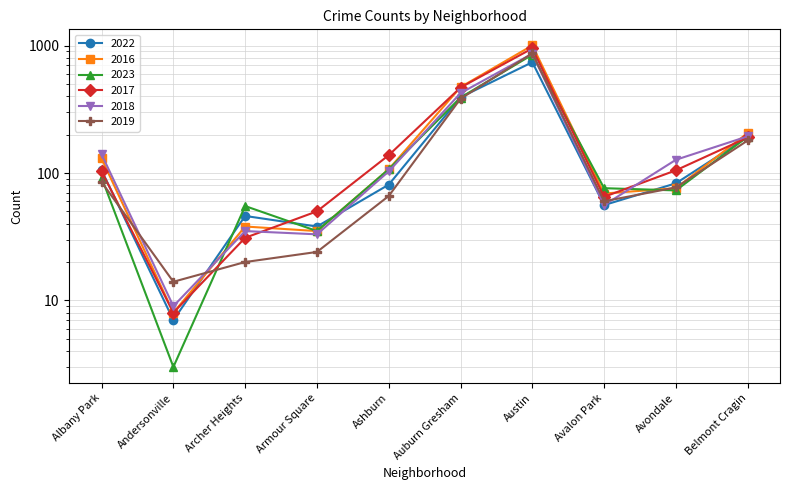

True or false: 2019 has a value of 60 at Avalon Park.

True